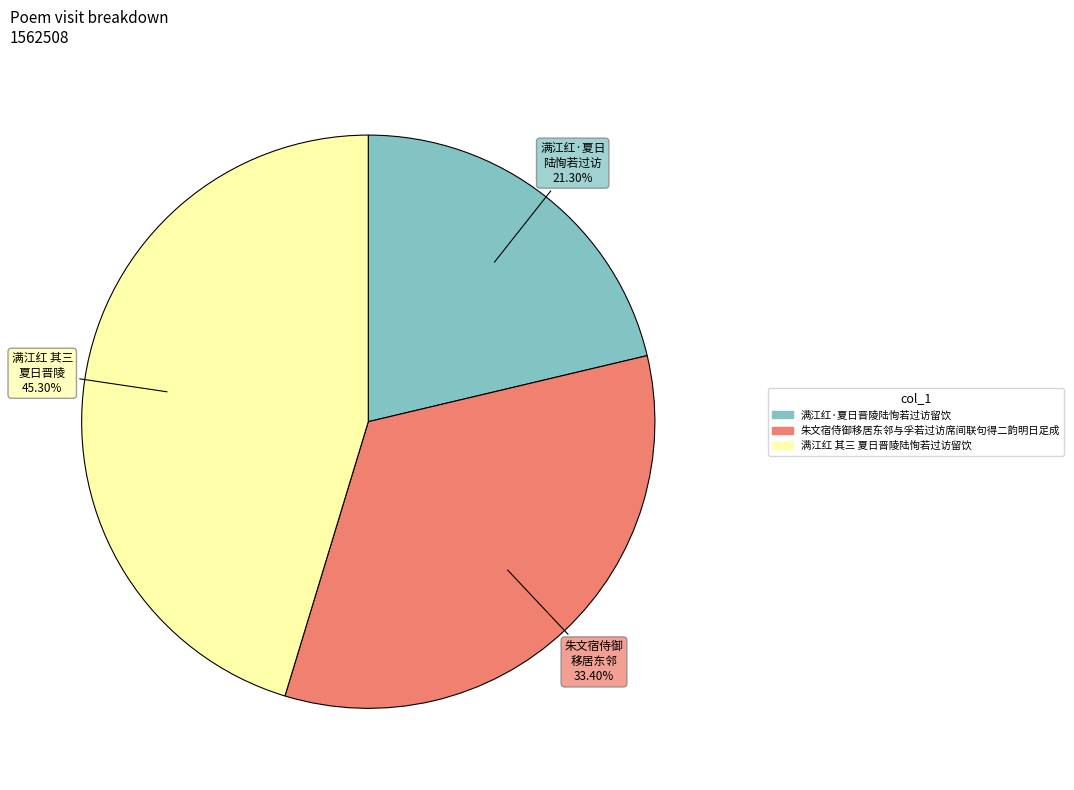

To the nearest percent, what is the difference between the largest and smallest slice percentages?

24%